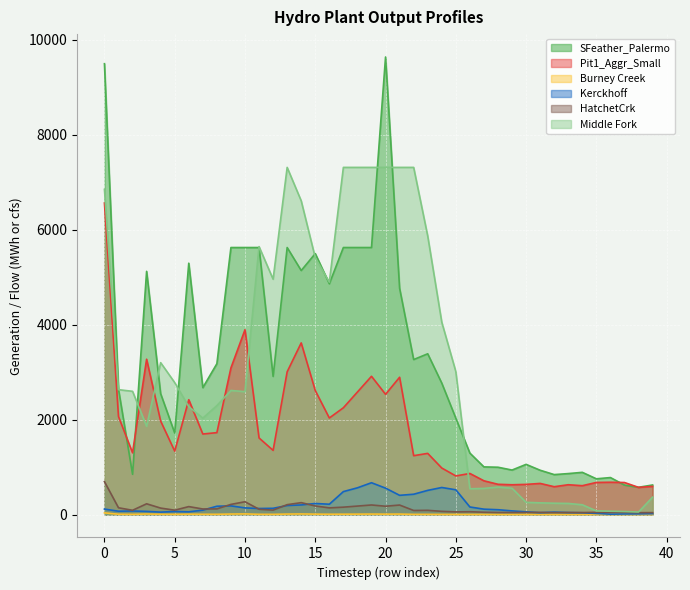

What is the value of the Kerckhoff point at the 33rd from the left?

51.4